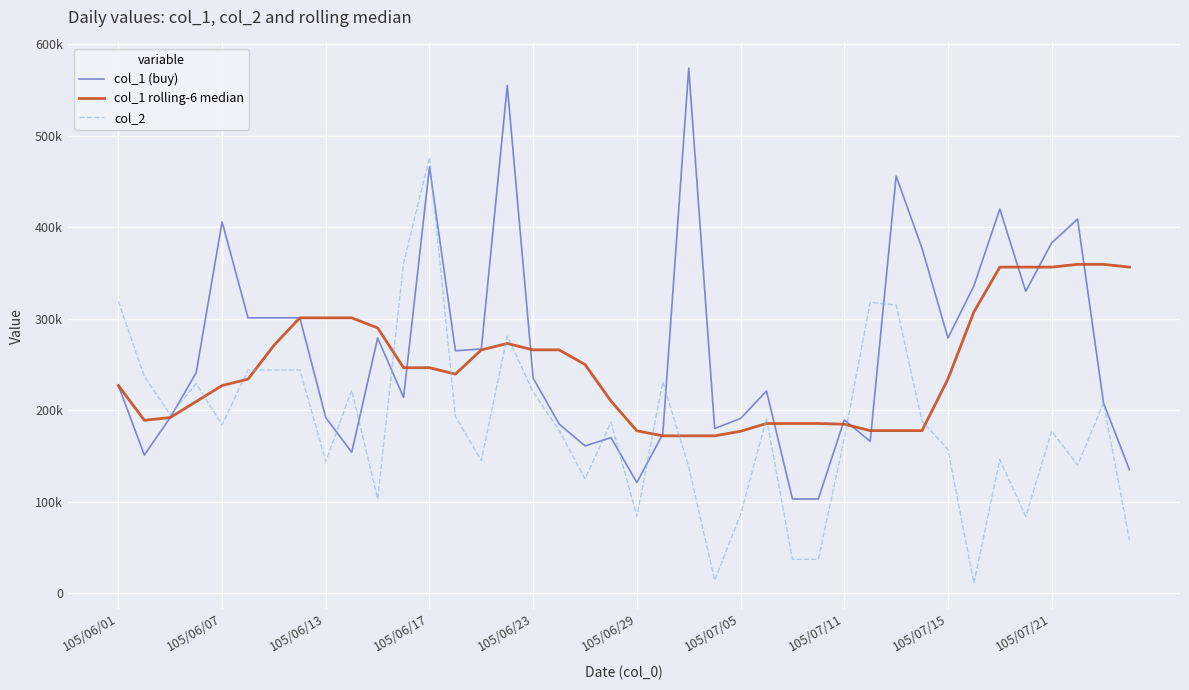

What are all the series names shown in the legend?

col_1 (buy), col_1 rolling-6 median, col_2